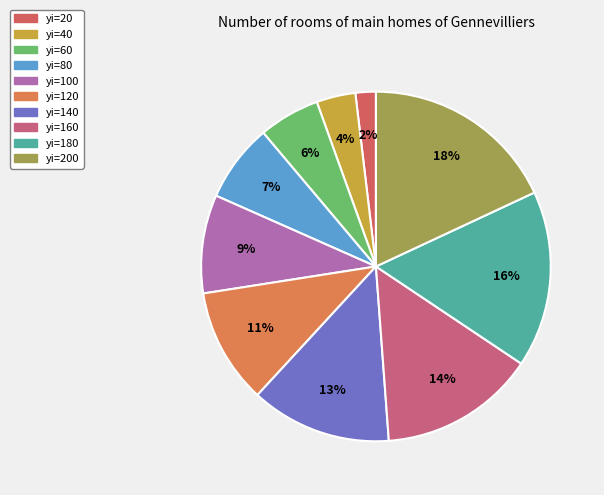

To the nearest percent, what portion does yi=160 represent?

14%